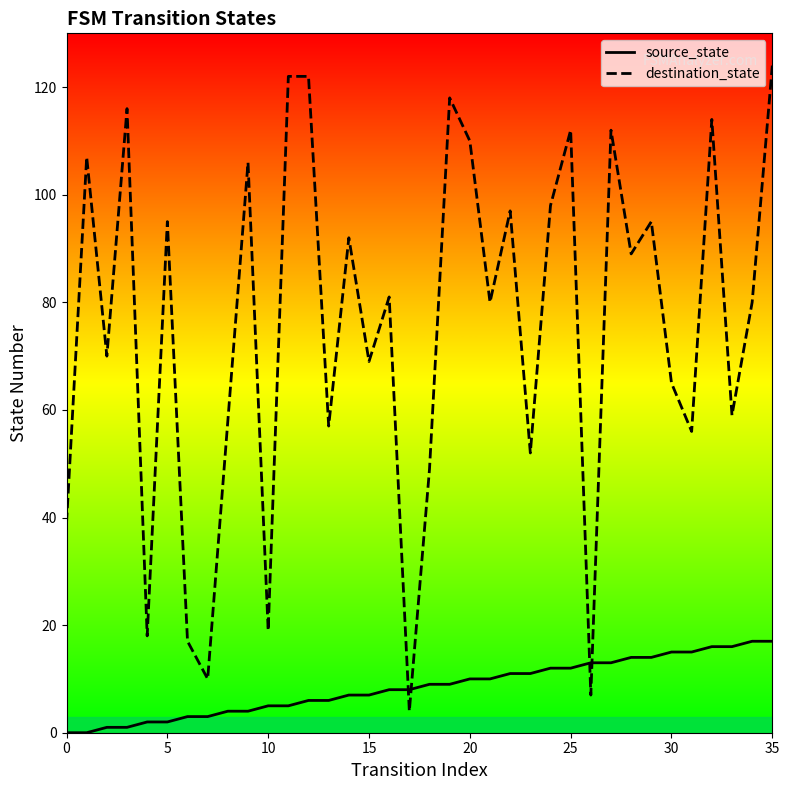

What is the total value across all series at 14?

99